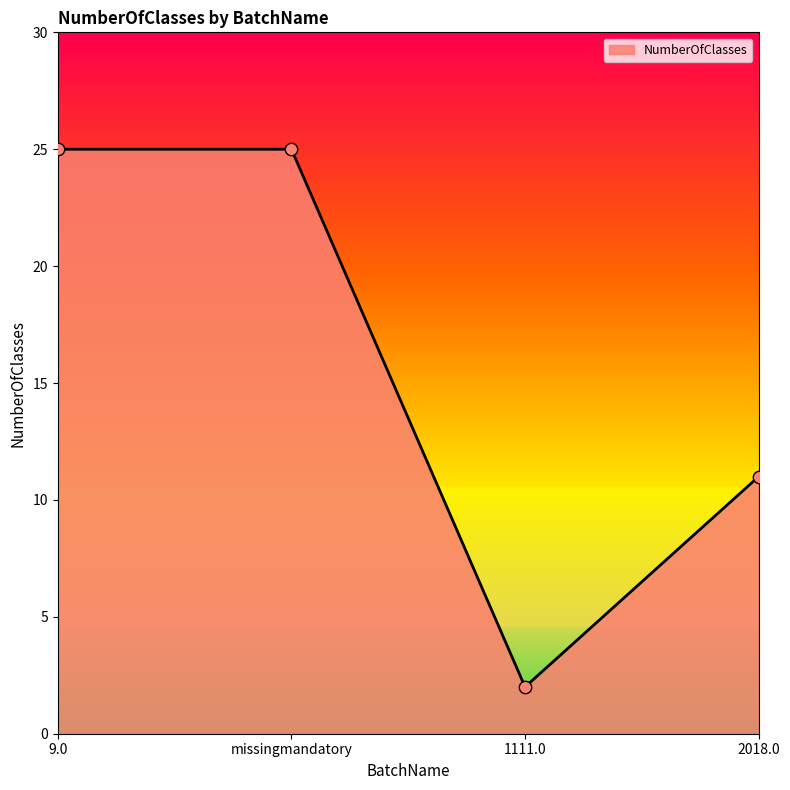

What is the change in value from 9.0 to 1111.0?

-23